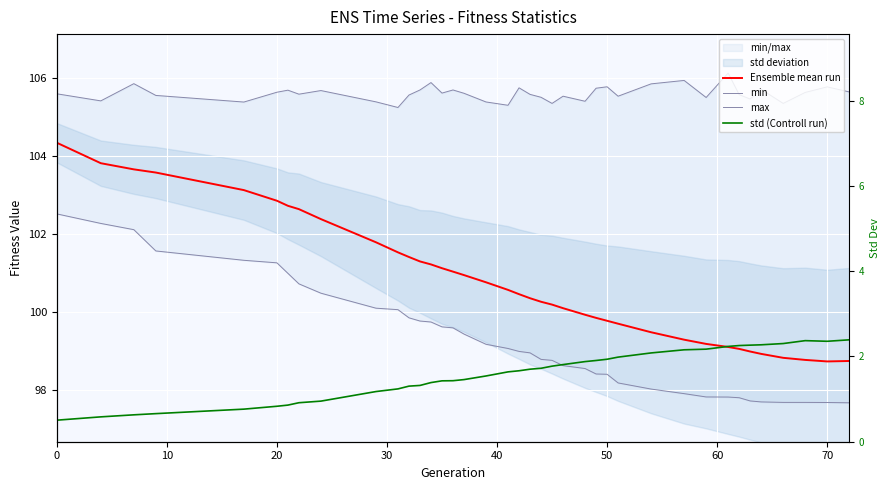

True or false: Ensemble mean run and min intersect in this chart.

False